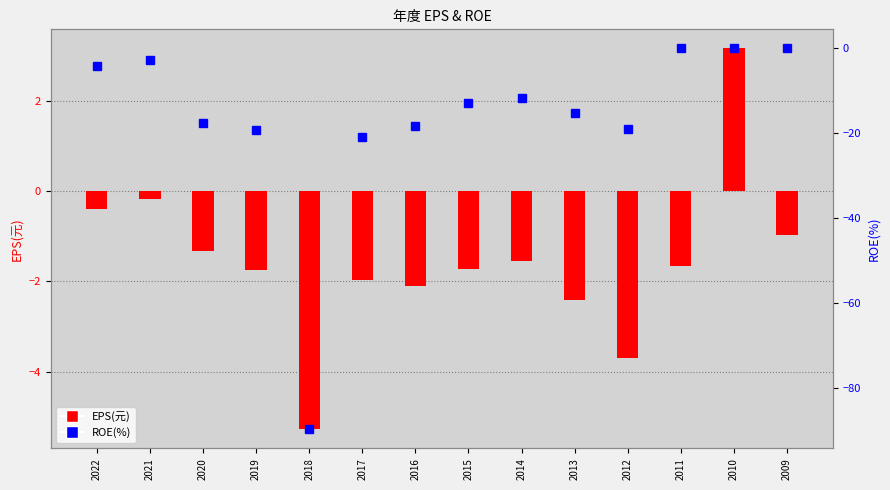

Reading right to left, what are all the values shown in this chart?

2009=0.0	2010=0.0	2011=0.0	2012=-18.9	2013=-15.1	2014=-11.6	2015=-12.8	2016=-18.2	2017=-20.8	2018=-89.7	2019=-19.2	2020=-17.5	2021=-2.6	2022=-4.1